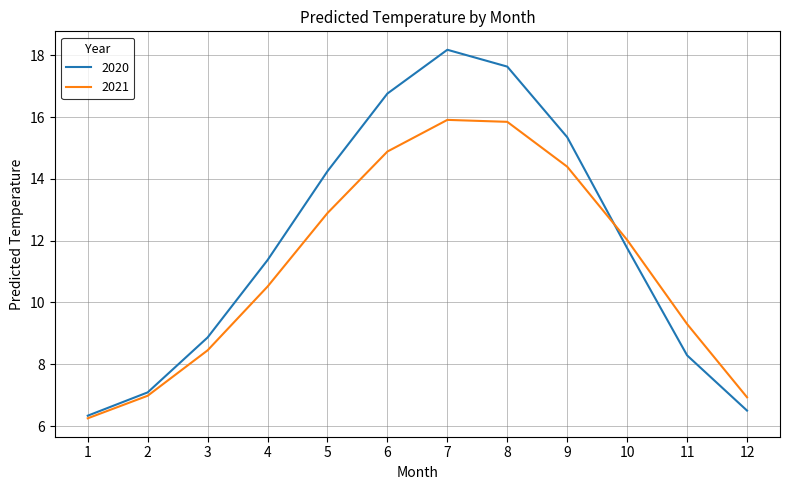

At how many categories does at least one series exceed 15?

4